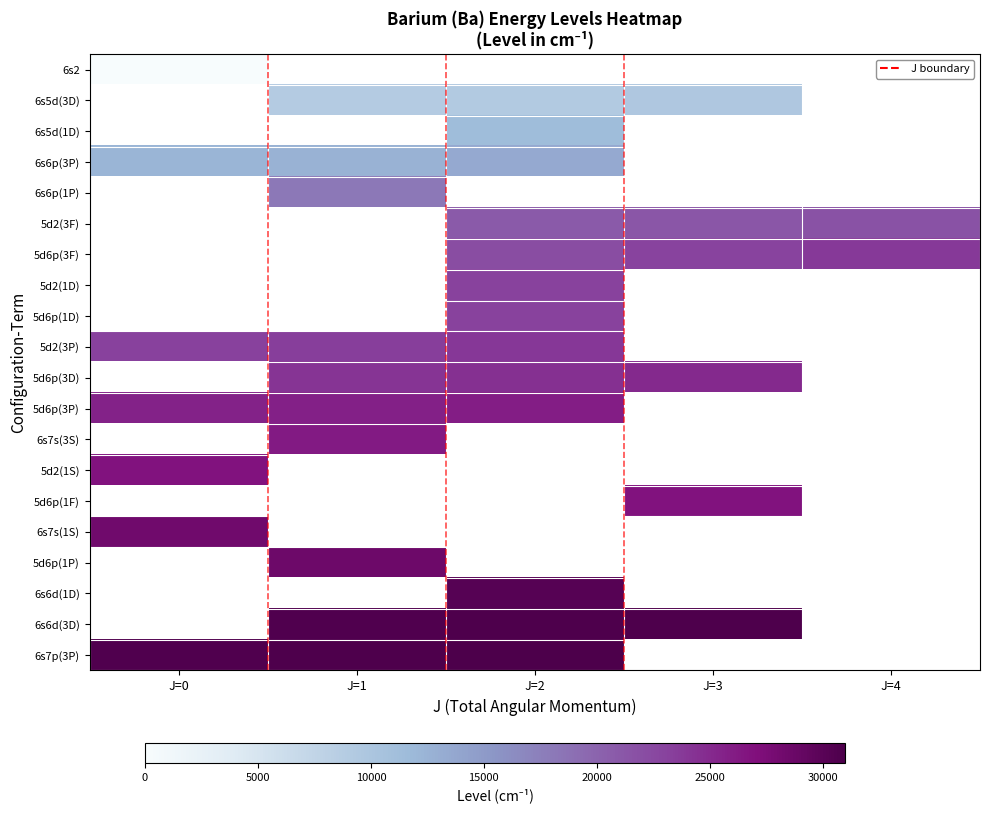

Between J=4 and J=2, which is larger?

J=2